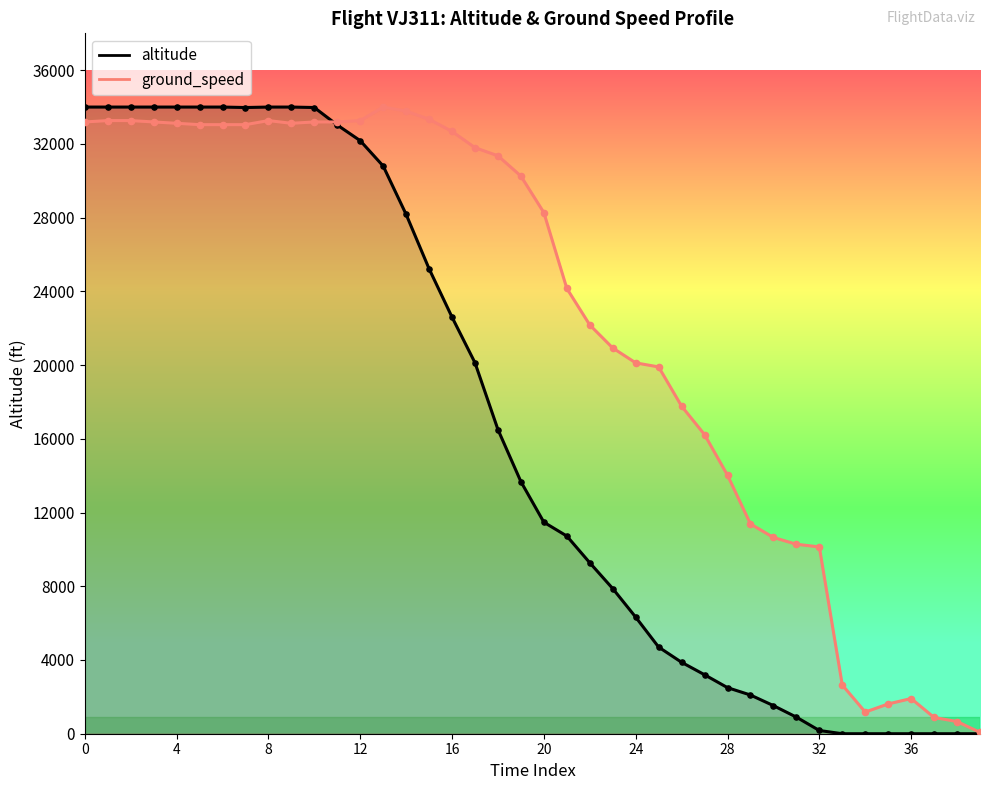

Is the value of ground_speed at 25 greater than the value of altitude at 11?

No